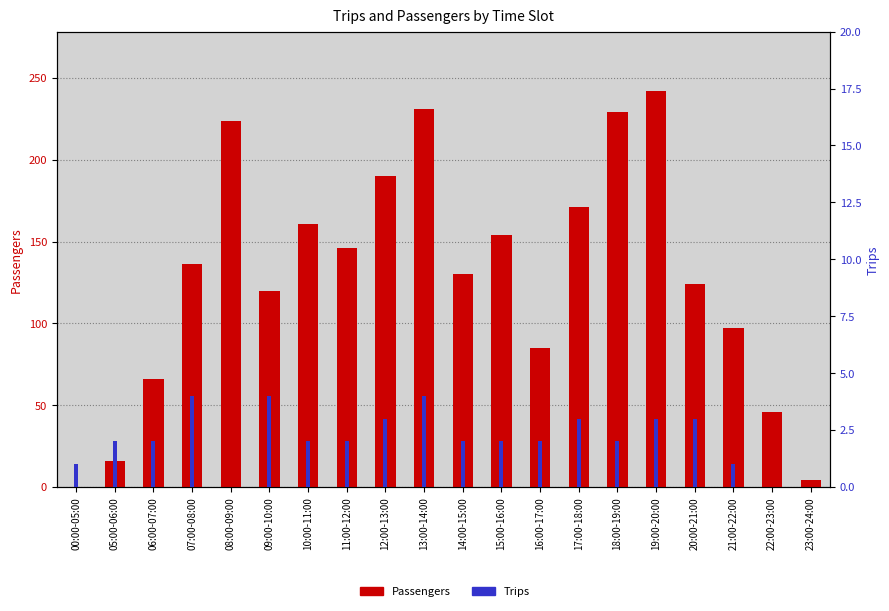

List the labels in order of Trips value, largest first.

07:00-08:00, 09:00-10:00, 13:00-14:00, 12:00-13:00, 17:00-18:00, 19:00-20:00, 20:00-21:00, 05:00-06:00, 06:00-07:00, 10:00-11:00, 11:00-12:00, 14:00-15:00, 15:00-16:00, 16:00-17:00, 18:00-19:00, 00:00-05:00, 21:00-22:00, 08:00-09:00, 22:00-23:00, 23:00-24:00